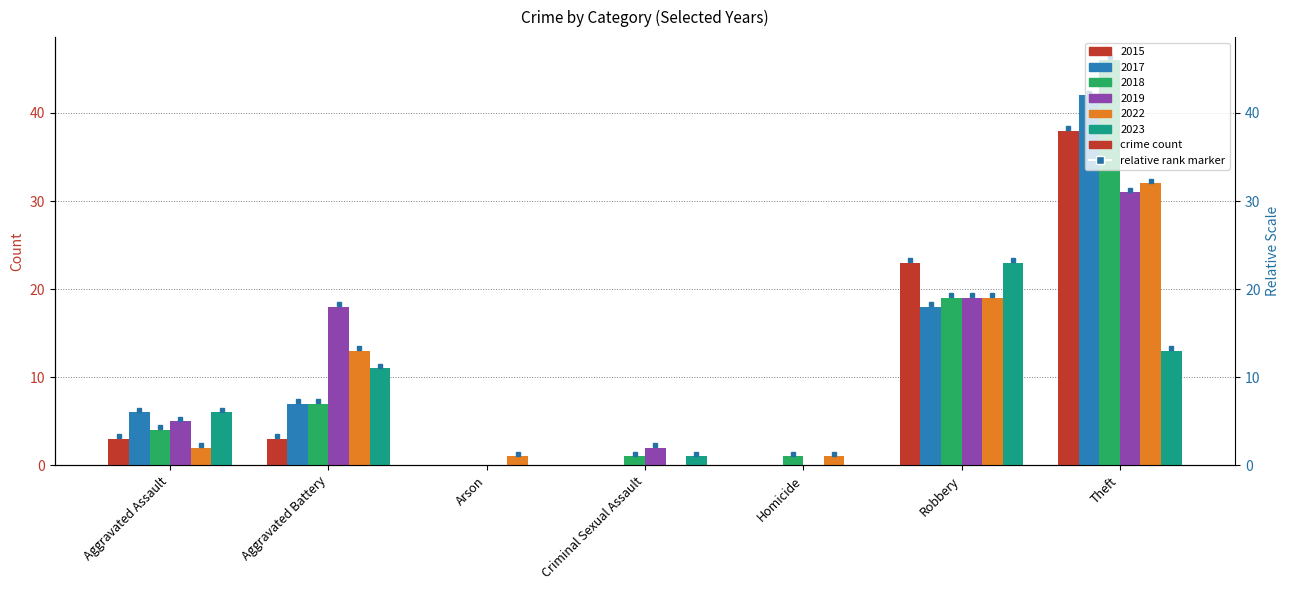

True or false: 2022 has a value of -17 at Criminal Sexual Assault.

False